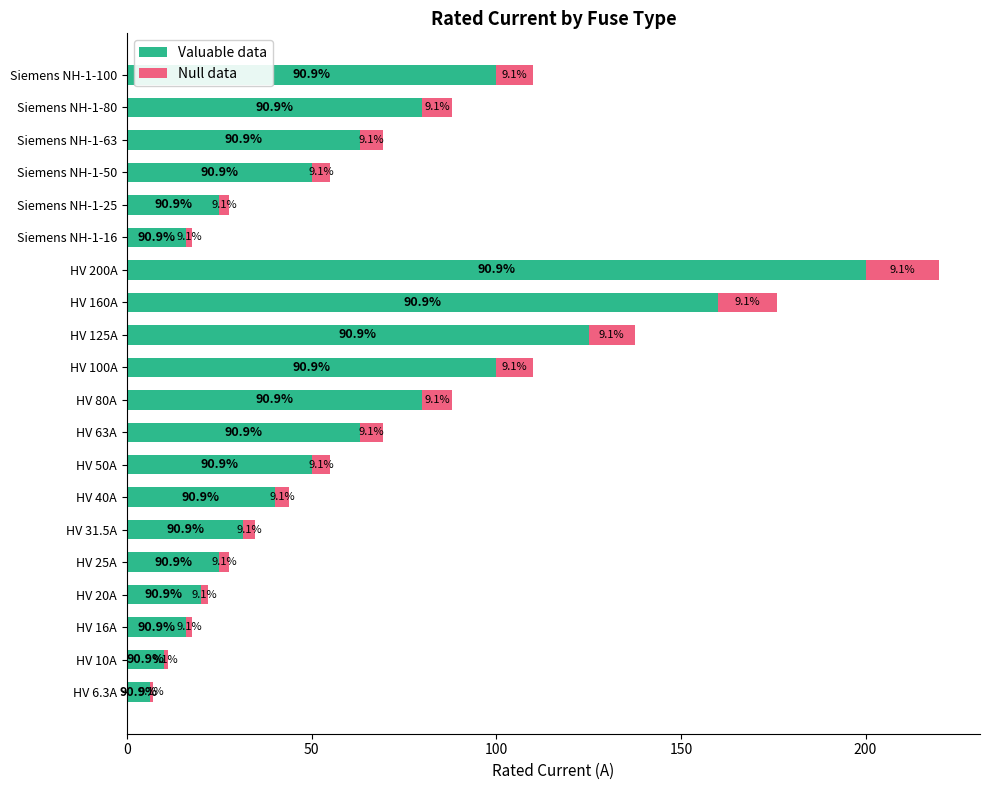

What are all the series names shown in the legend?

Valuable data, Null data